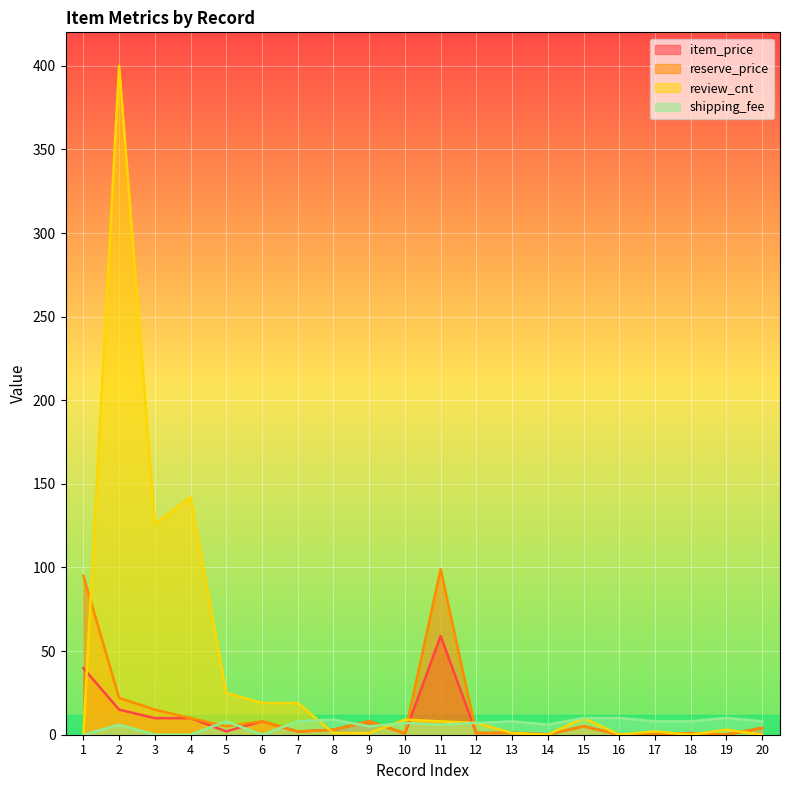

What is the total value across all series at 2?

443.0